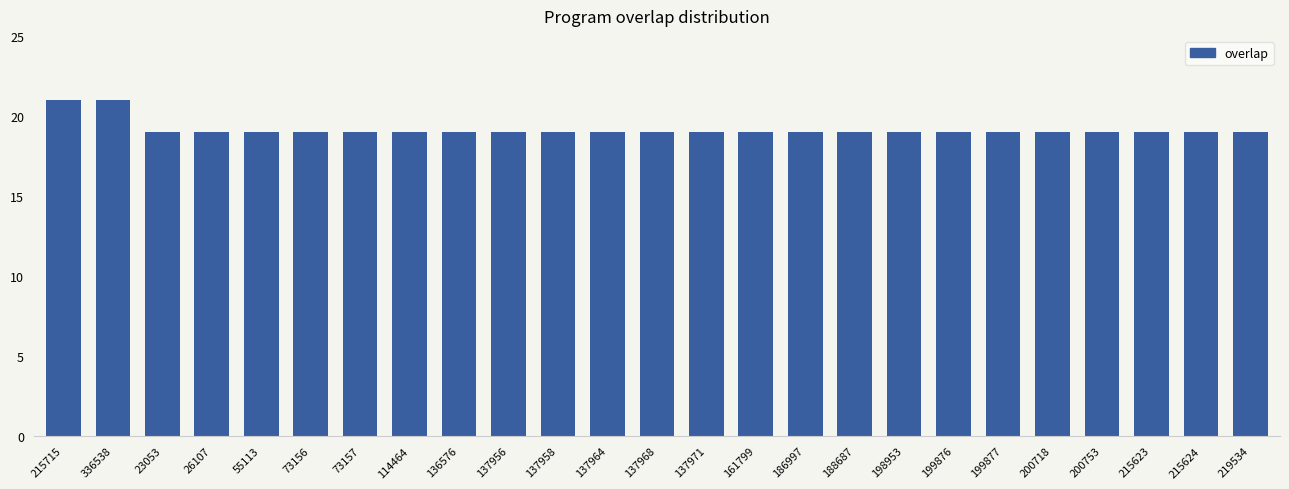

What is the smallest value displayed?

19